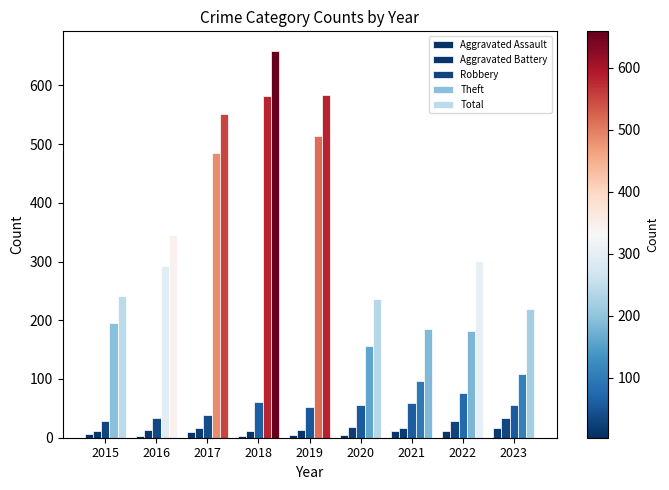

Reading left to right, extract all data points from this chart.

Aggravated Assault: 2015=6	2016=3	2017=10	2018=3	2019=5	2020=4	2021=11	2022=11	2023=17
Aggravated Battery: 2015=12	2016=13	2017=17	2018=11	2019=13	2020=19	2021=16	2022=28	2023=33
Robbery: 2015=29	2016=34	2017=39	2018=61	2019=52	2020=55	2021=59	2022=76	2023=56
Theft: 2015=195	2016=293	2017=485	2018=582	2019=513	2020=157	2021=97	2022=182	2023=108
Total: 2015=242	2016=345	2017=552	2018=659	2019=584	2020=237	2021=185	2022=301	2023=220